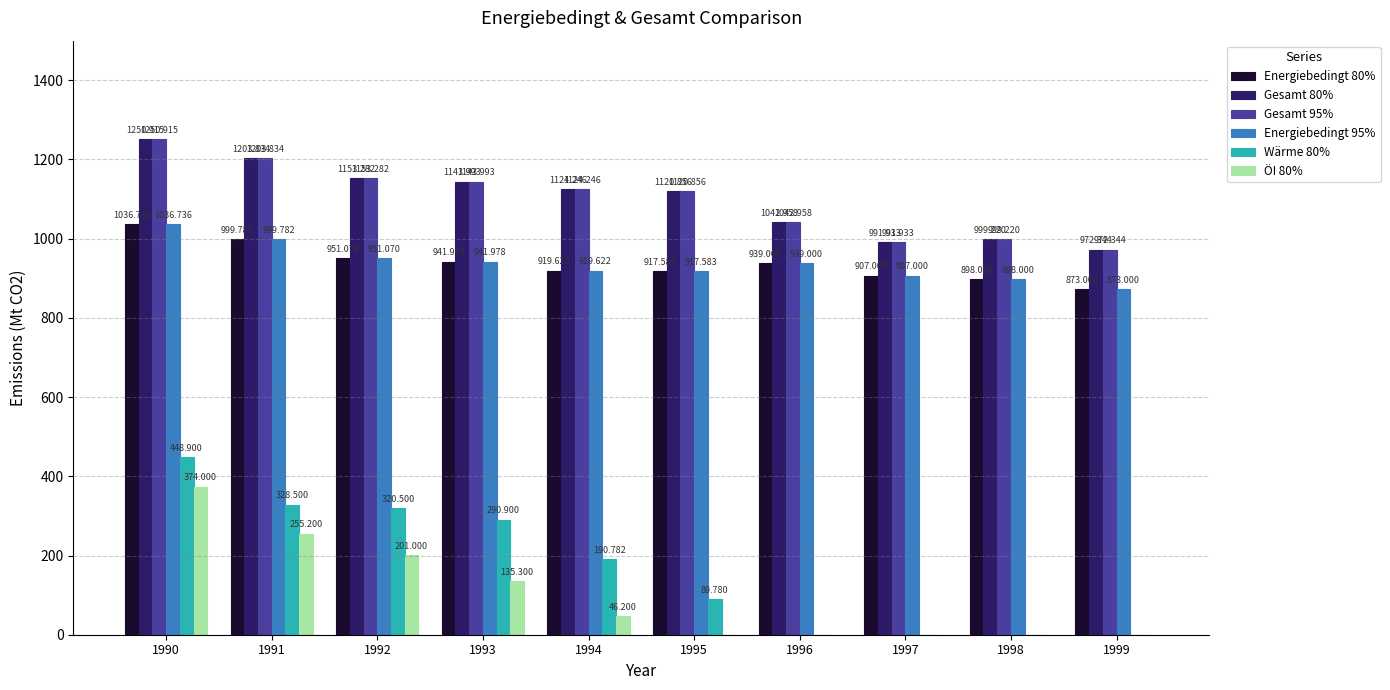

Are the bars horizontal?

No